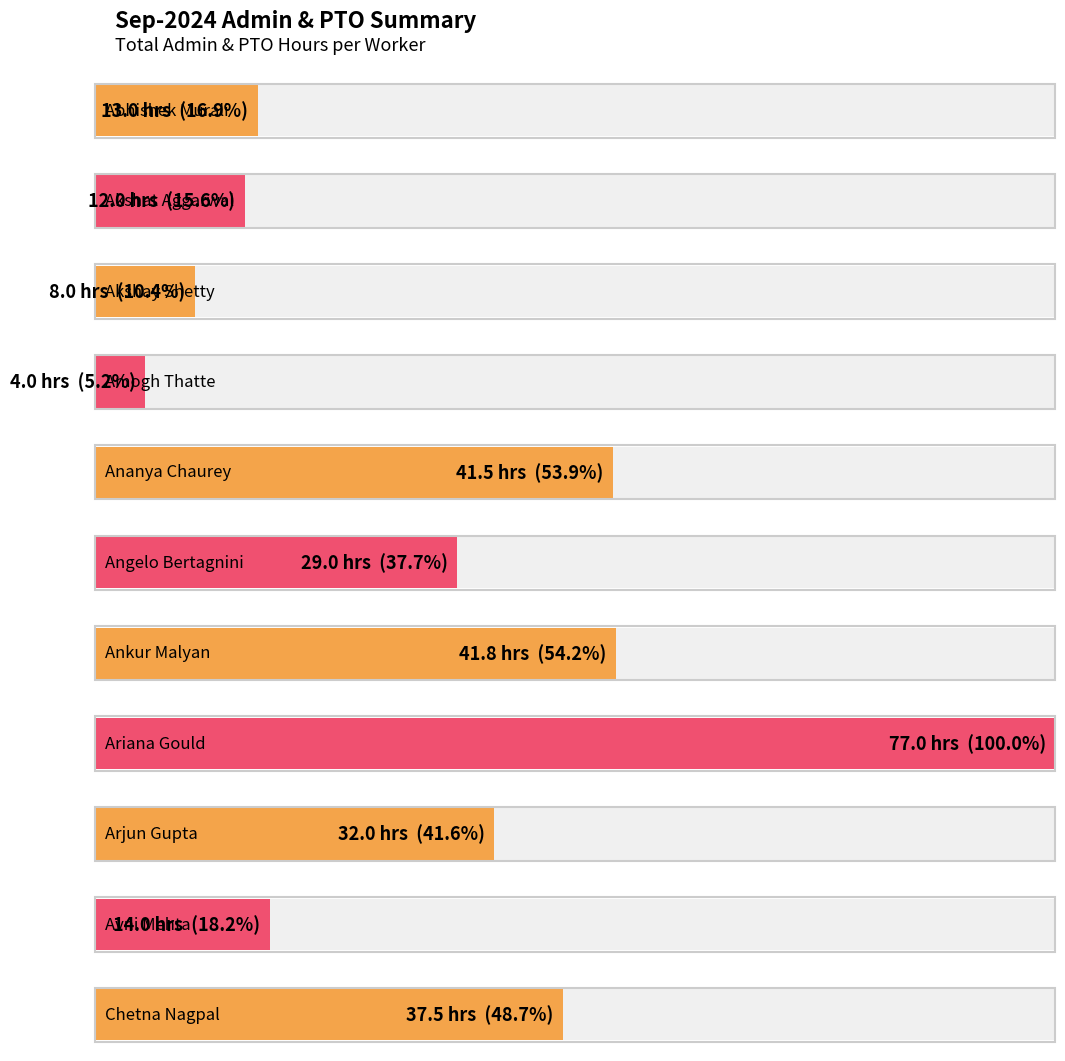

What is the value of the 1st bar from the left?

13.0